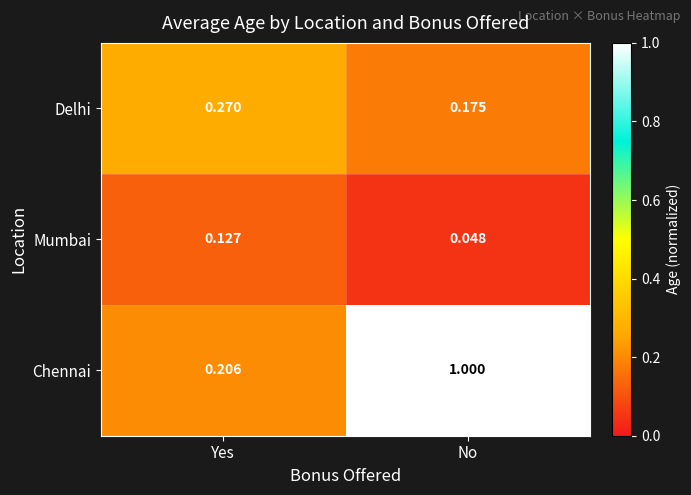

Is the value of Delhi at No greater than the value of Chennai at No?

No